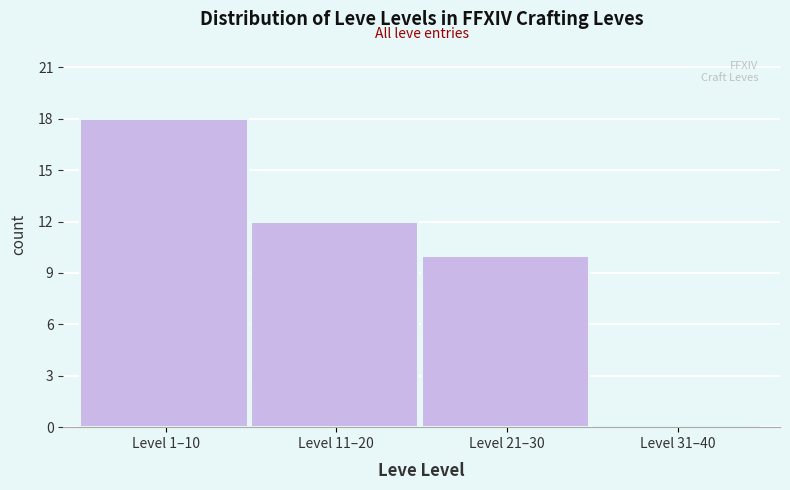

Reading left to right, list all the values displayed in this chart.

Level 1–10=18	Level 11–20=12	Level 21–30=10	Level 31–40=0